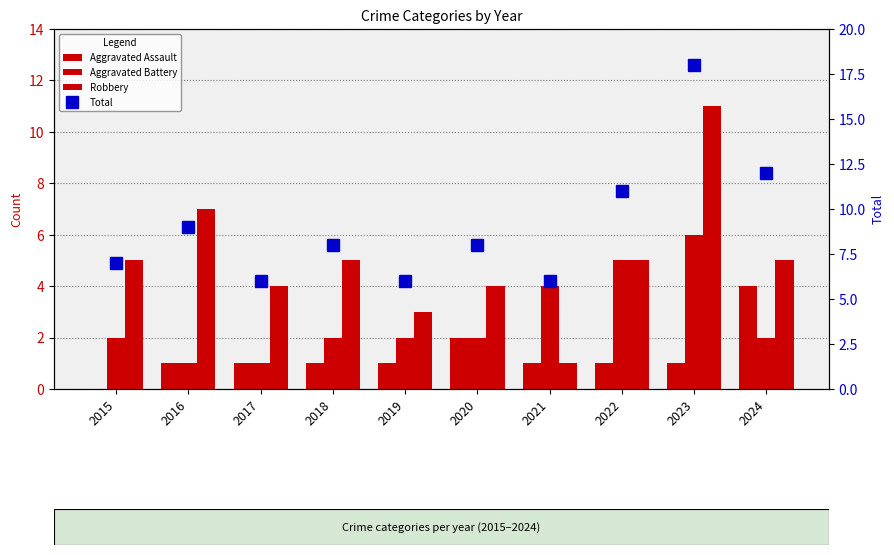

At which category is the sum across all series the highest?

2023